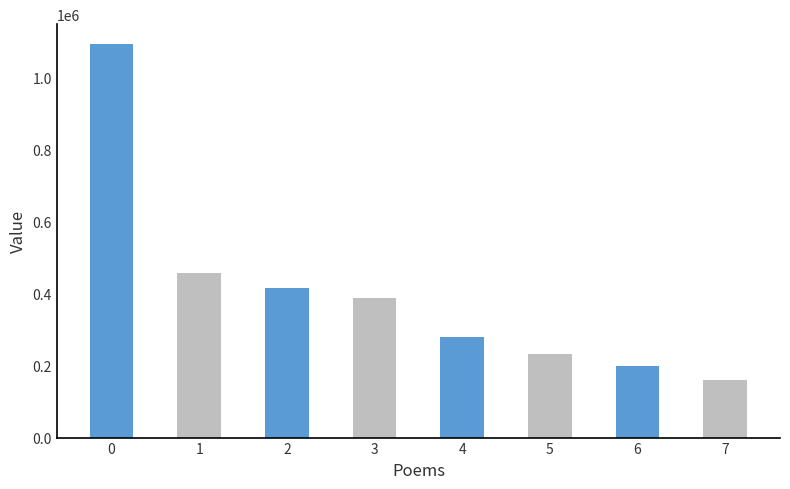

Approximately how many times larger is the value at 4 compared to 2?

0.7